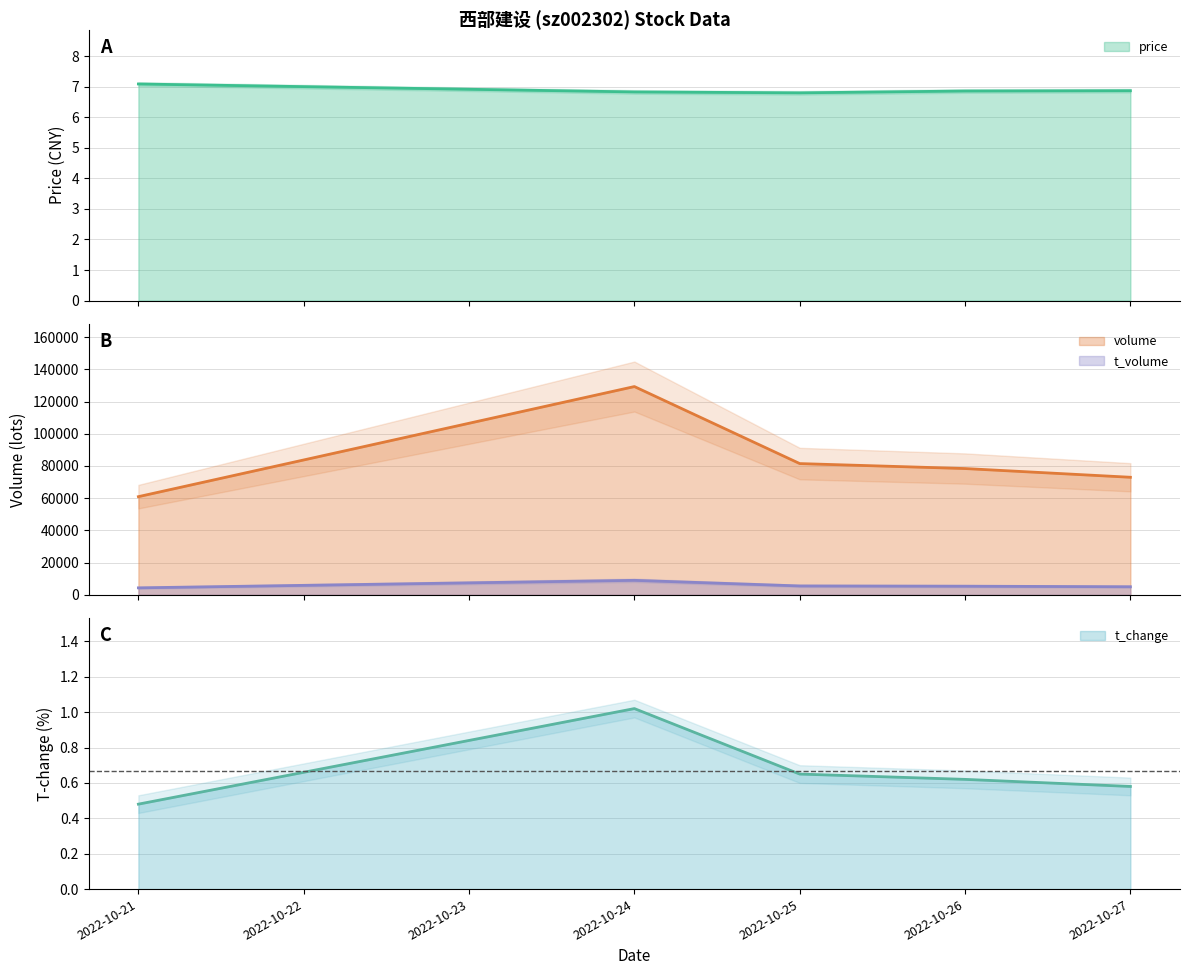

How many lines are shown in the chart?

4